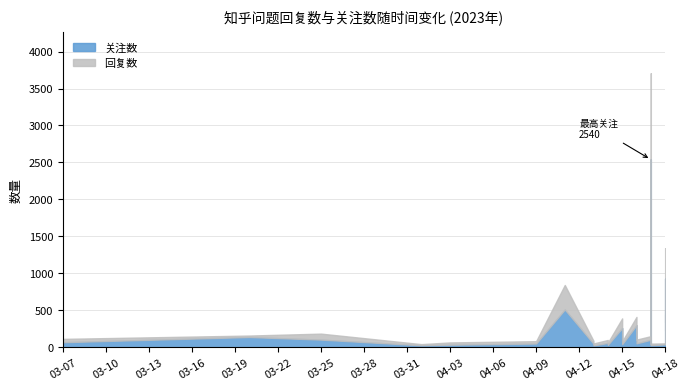

What is the difference between the 关注数 values at 9 and 23?

870